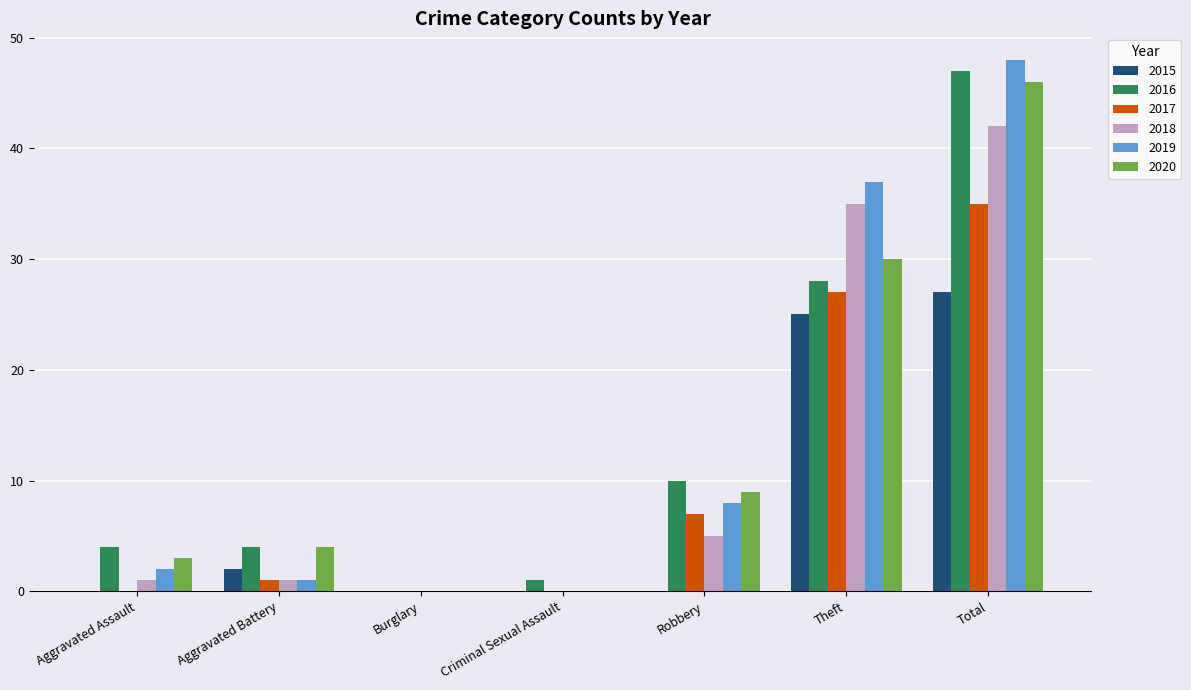

What is the sum of the 2018 values at Burglary and Aggravated Assault?

1